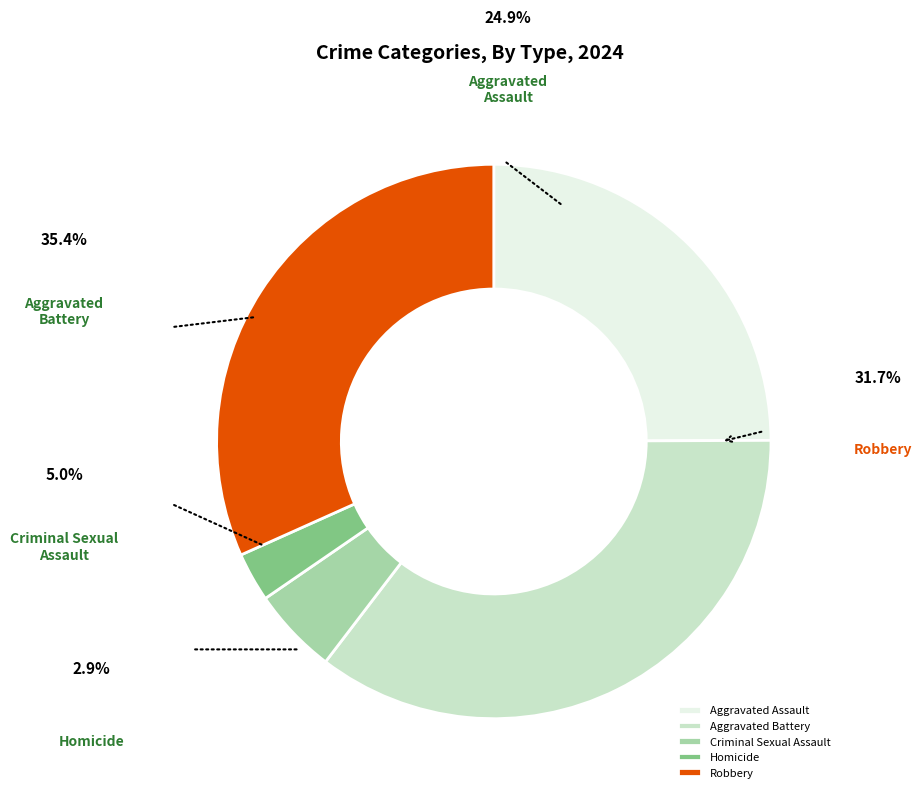

What percentage is NOT represented by Criminal Sexual Assault?

95.0%